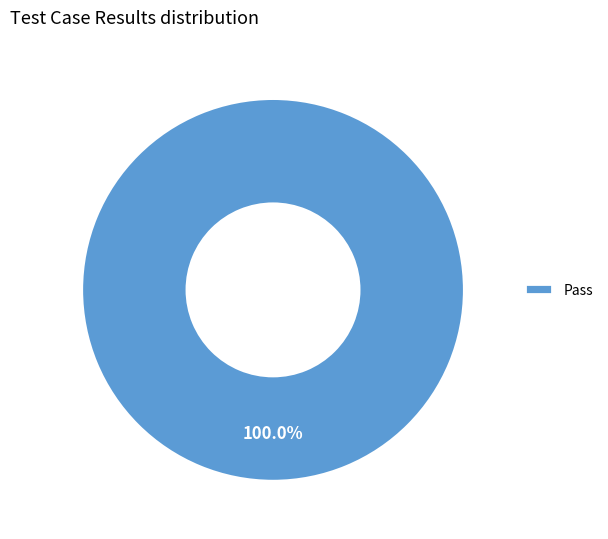

Which category accounts for the majority?

Pass